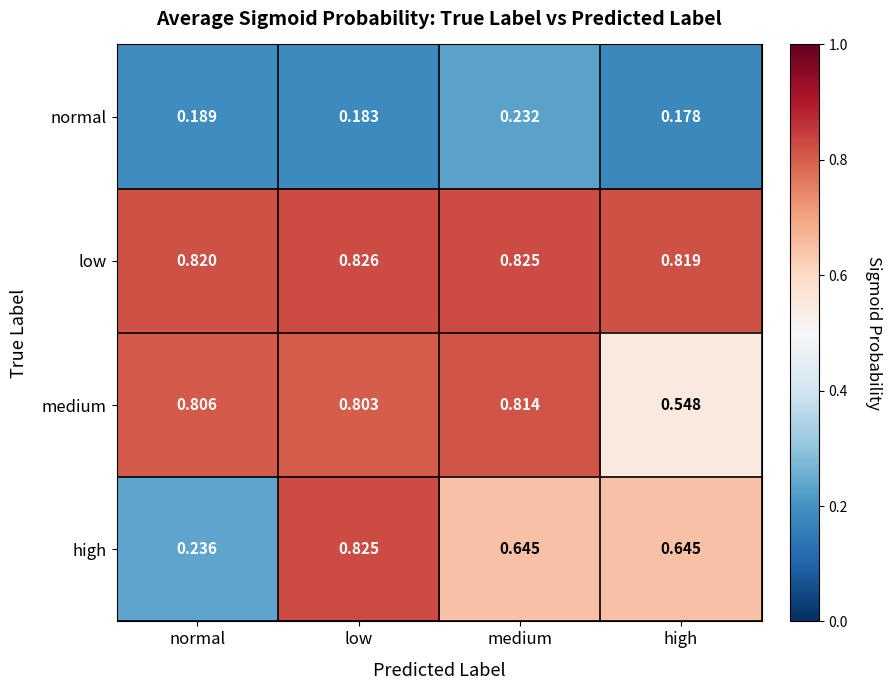

At which label is high closest to 0?

normal